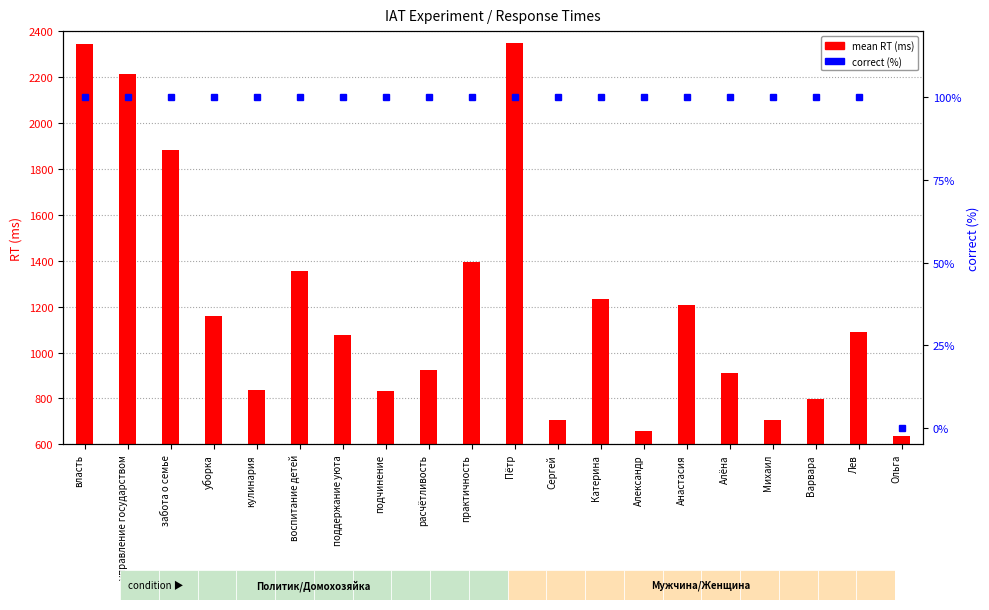

At which category is the sum across all series the highest?

Пётр